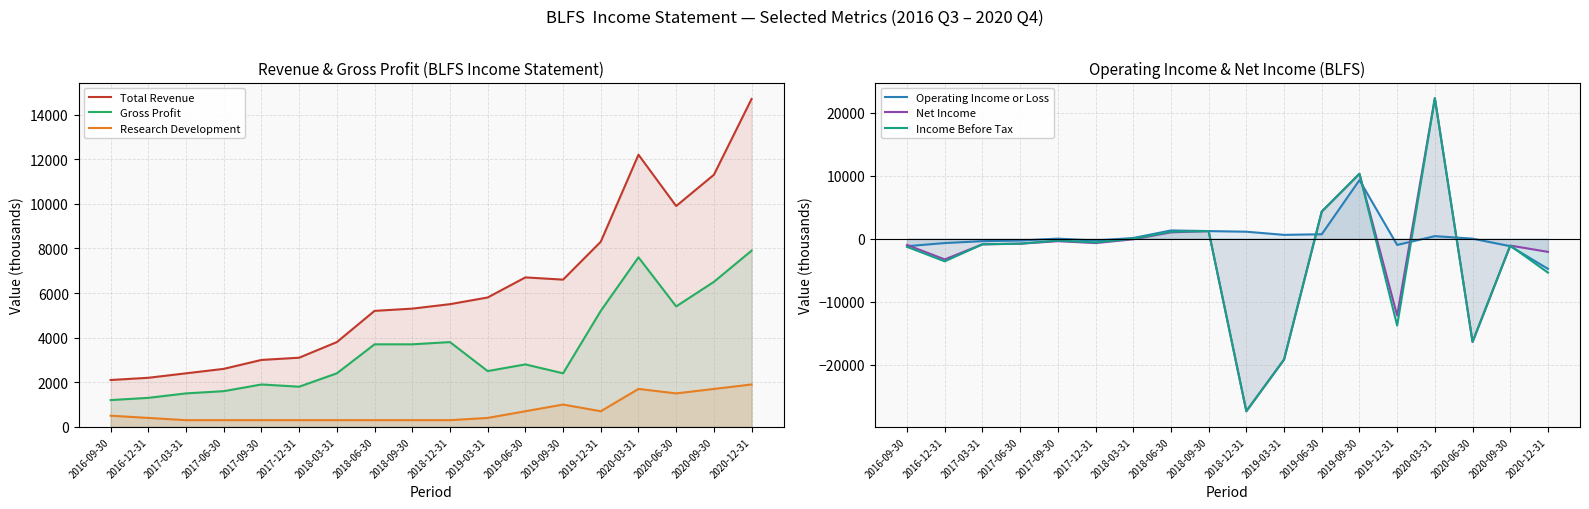

Which series changed the most between 2019-06-30 and 2020-06-30?

Net Income